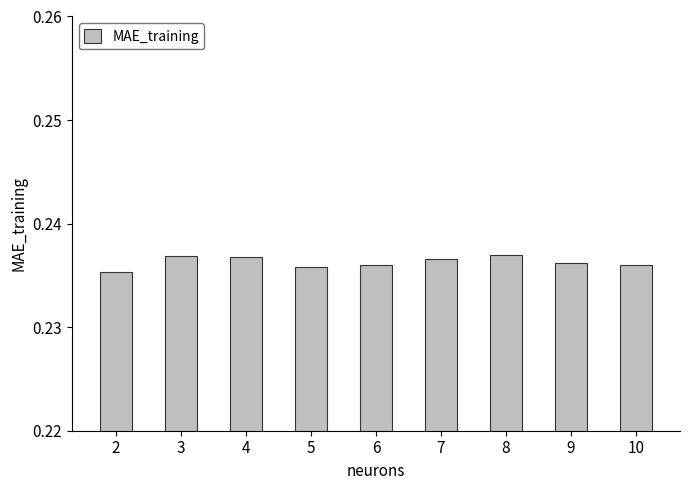

Is it true that the value at 8 is 0.4?

False